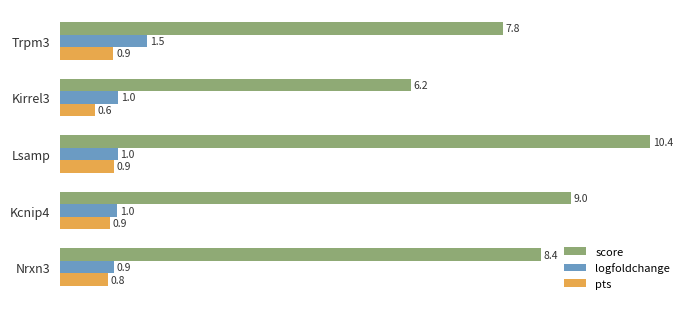

How many pts values are between 0 and 1?

5